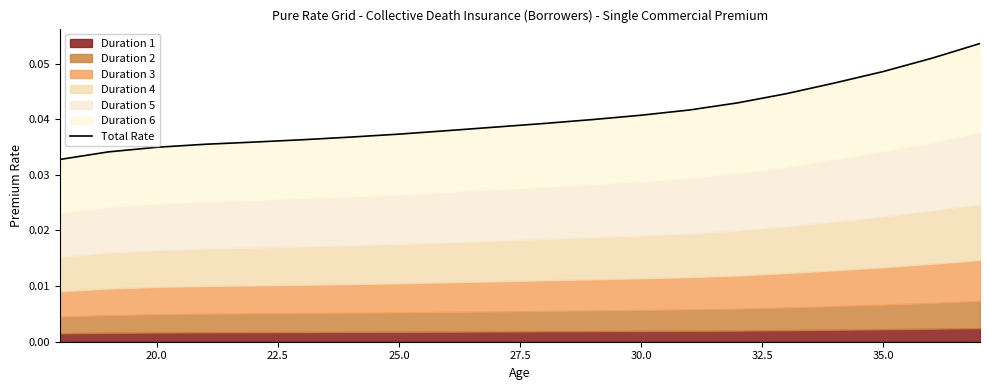

Is it true that the value at 13 is 0.1?

False